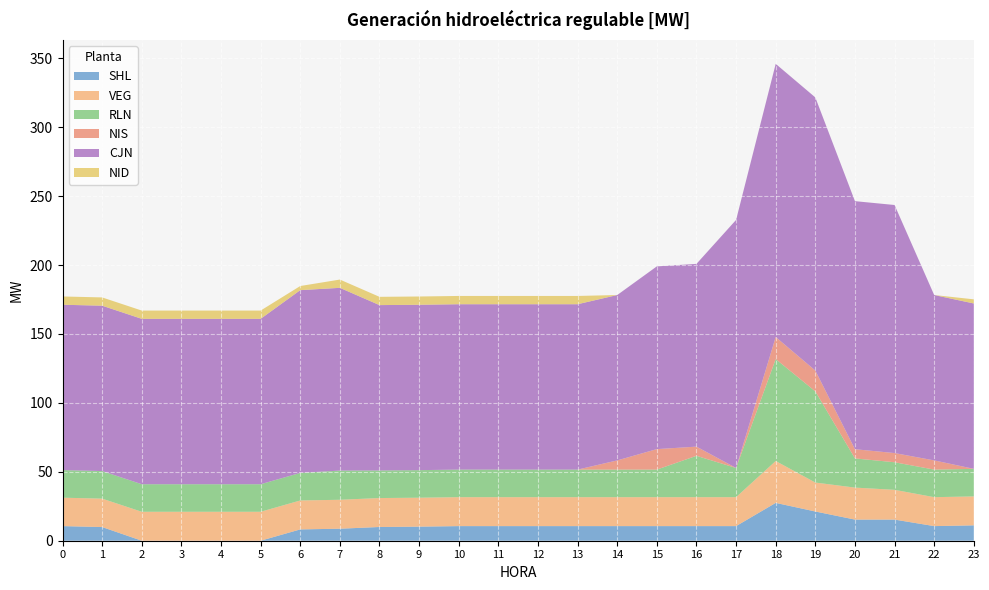

Reading left to right, what are all the values shown in this chart?

SHL: 10.6	9.9	0.0	0.0	0.0	0.0	8.2	8.7	10.0	10.2	10.6	10.6	10.6	10.6	10.6	10.6	10.6	10.6	27.5	21.2	15.3	15.3	10.6	11.2
VEG: 20.6	20.6	21.0	21.0	21.0	21.0	21.0	21.0	21.0	21.0	21.0	21.0	21.0	21.0	21.0	21.0	21.0	21.0	30.4	21.0	23.2	21.6	21.0	21.0
RLN: 20.0	20.0	20.0	20.0	20.0	20.0	20.0	21.2	20.0	20.0	20.0	20.0	20.0	20.0	20.0	20.0	30.0	21.2	74.0	66.1	21.2	20.0	20.0	20.0
NIS: 0.0	0.0	0.0	0.0	0.0	0.0	0.0	0.0	0.0	0.0	0.0	0.0	0.0	0.0	6.7	14.9	6.7	0.0	16.0	15.1	6.7	6.7	6.7	0.0
CJN: 120.0	120.0	120.0	120.0	120.0	120.0	132.6	132.6	120.0	120.0	120.0	120.0	120.0	120.0	120.0	132.6	132.6	180.0	198.2	198.2	180.0	180.0	120.0	120.0
NID: 6.0	6.0	6.0	6.0	6.0	6.0	3.0	6.0	6.0	6.0	6.0	6.0	6.0	6.0	0.0	0.0	0.0	0.0	0.0	0.0	0.0	0.0	0.0	3.0